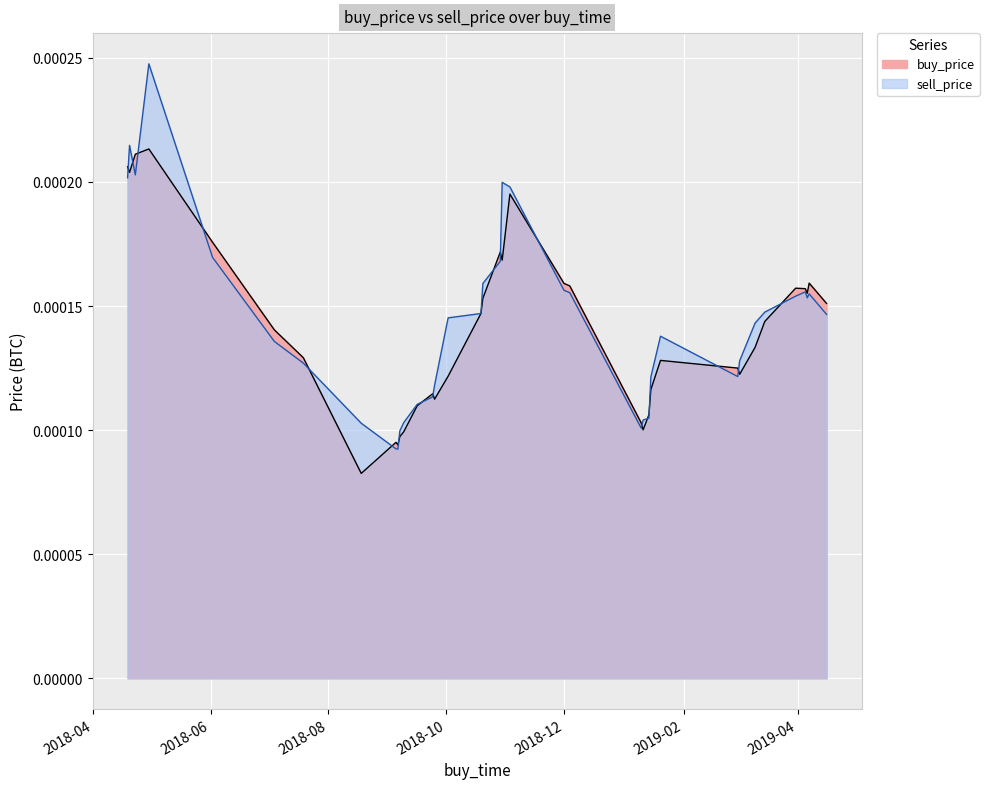

Where is the first local minimum for sell_price?

2018-04-23